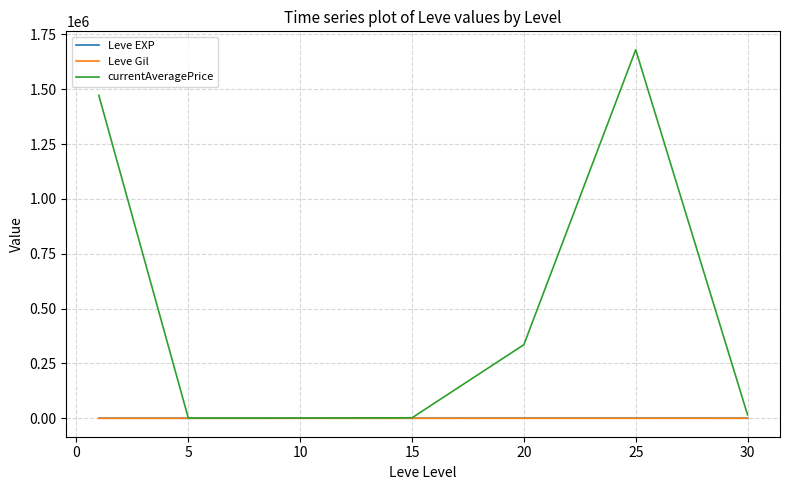

What is the lowest value of the Leve EXP series?

428.3